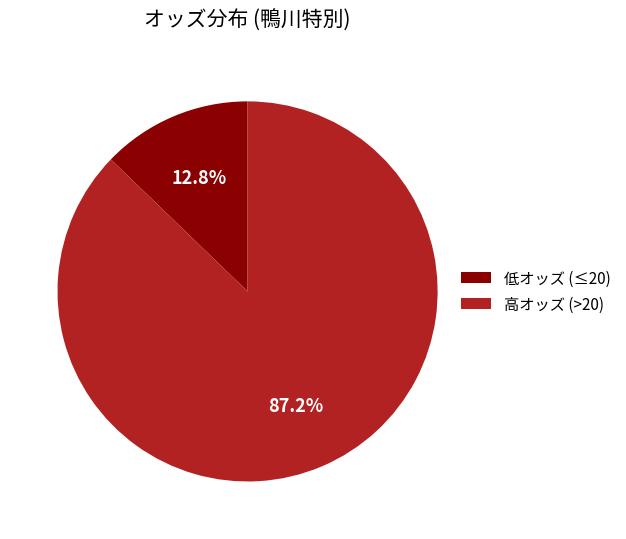

Is there any slice that represents more than half of the pie?

Yes